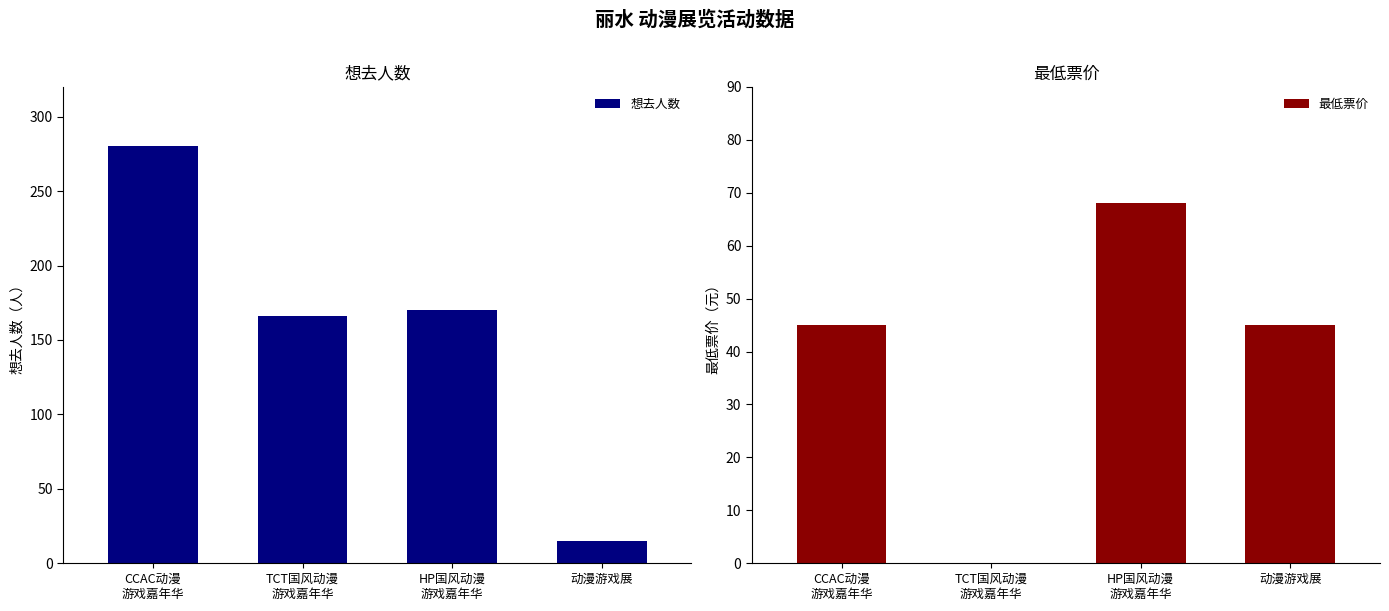

What is the maximum value shown in the chart?

280